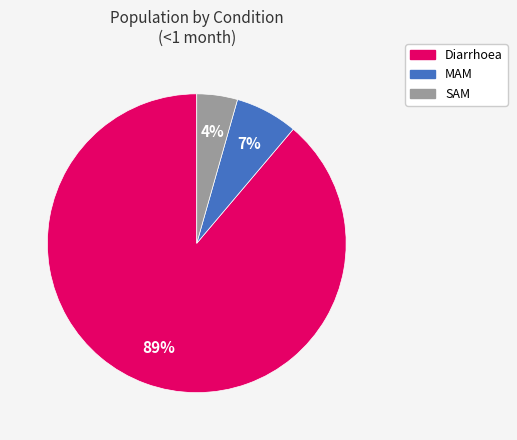

What is the smallest slice in the pie chart?

SAM